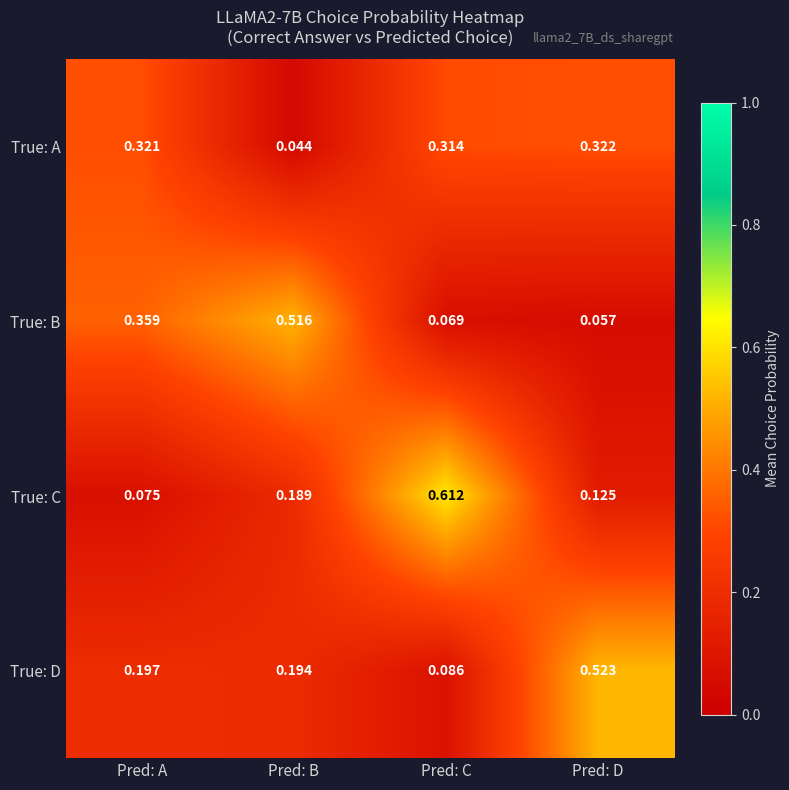

Which series has the largest range (max minus min)?

True: C